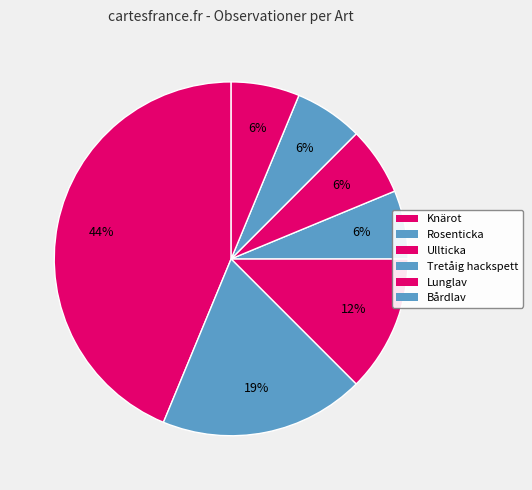

How many slices are in this pie chart?

7